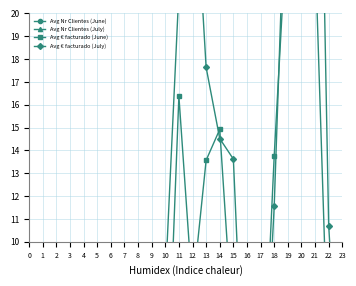

What is the highest value of the Avg Nr Clientes (June) series?

2.7